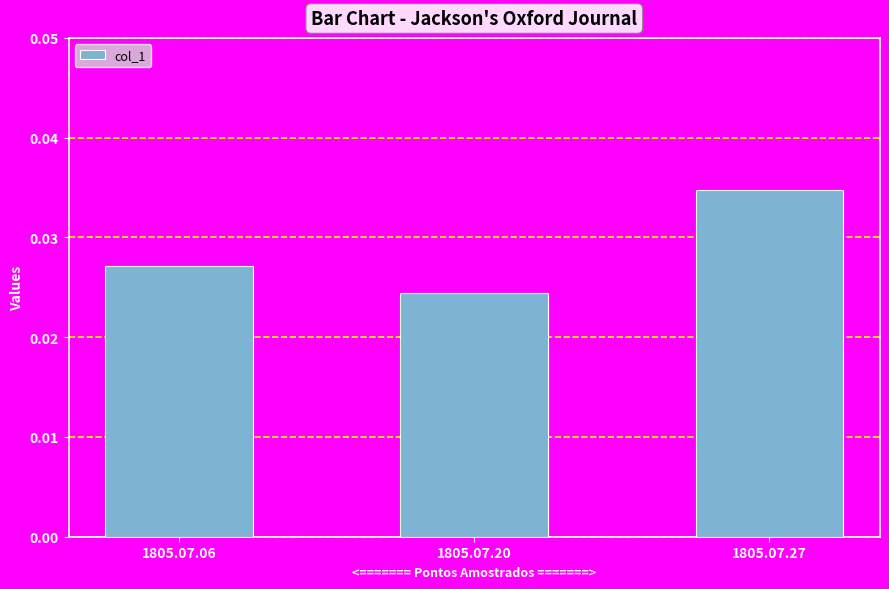

Rank the categories by value from highest to lowest.

1805.07.27, 1805.07.06, 1805.07.20